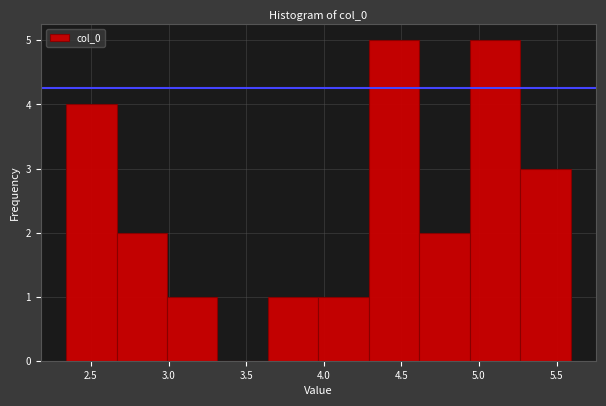

Reading left to right, list every bar in this chart as the range it spans on the x-axis followed by its height. Neither the bar edges nor the heights are printed on the chart, so give them approximately, as read against the axes.

2.35 to 2.65: 4
2.65 to 3.00: 2
3.00 to 3.30: 1
3.30 to 3.65: 0
3.65 to 3.95: 1
3.95 to 4.30: 1
4.30 to 4.60: 5
4.60 to 4.95: 2
4.95 to 5.25: 5
5.25 to 5.60: 3